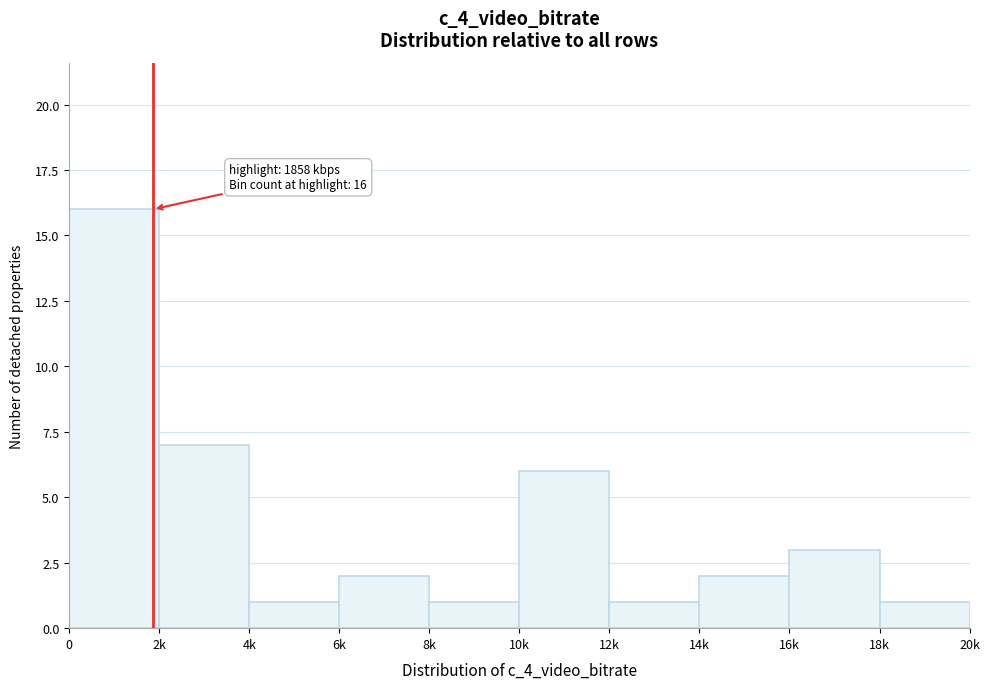

Reading left to right, extract all data points from this chart.

0=16	2k=7	4k=1	6k=2	8k=1	10k=6	12k=1	14k=2	16k=3	18k=1